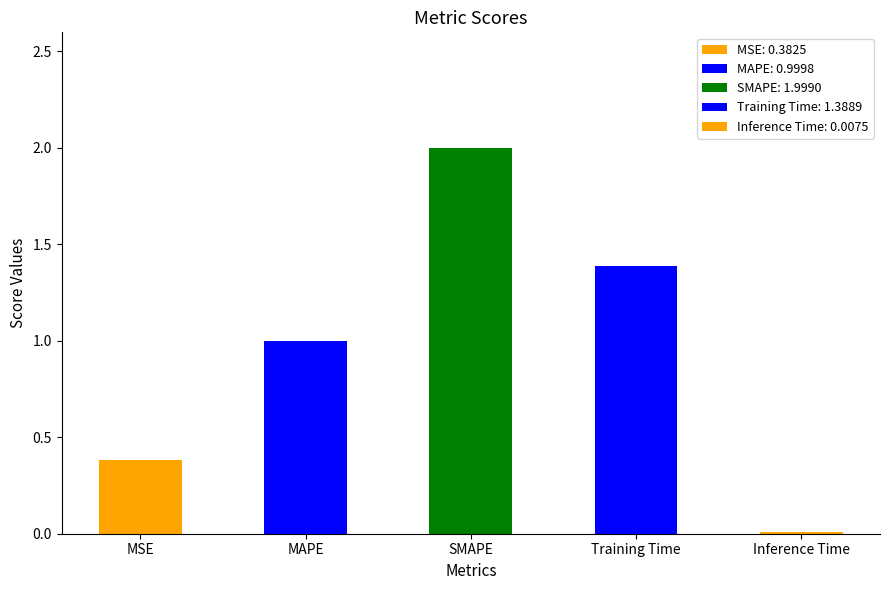

What is the change in value from MAPE to SMAPE?

+1.0